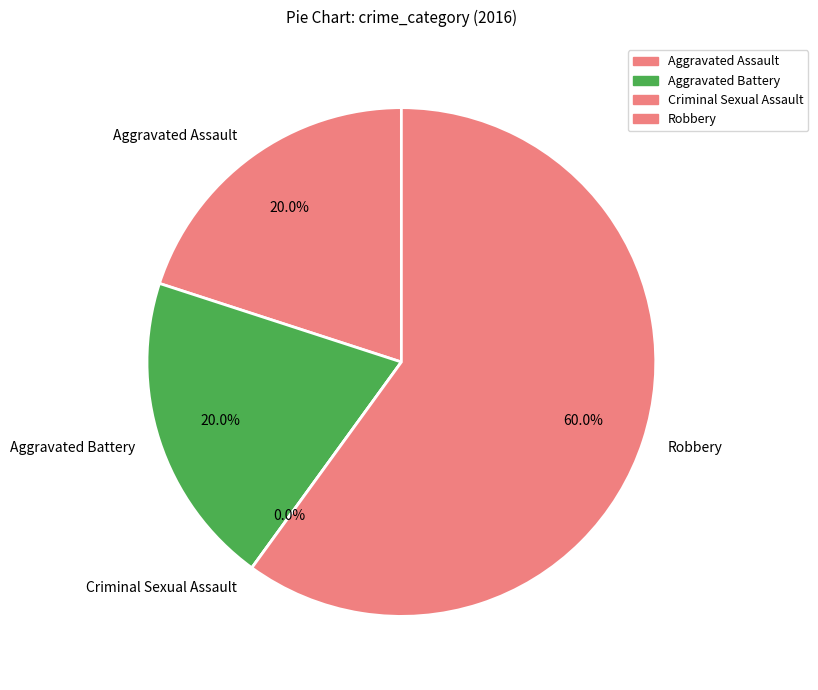

What percentage is the Robbery slice, to the nearest percent?

60%